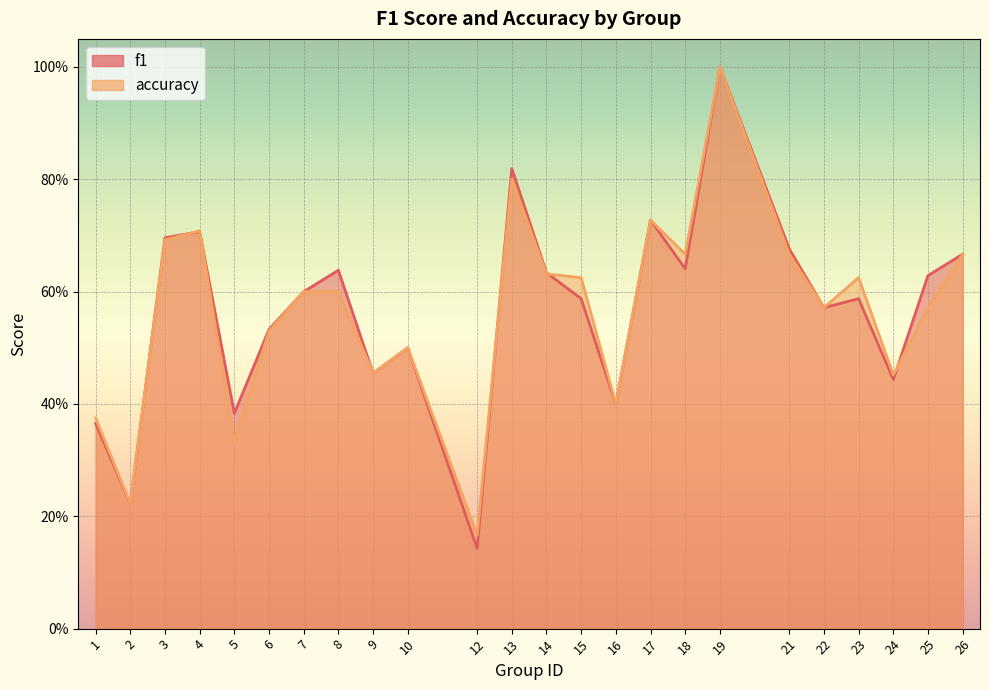

What is the minimum value shown in the chart?

0.1